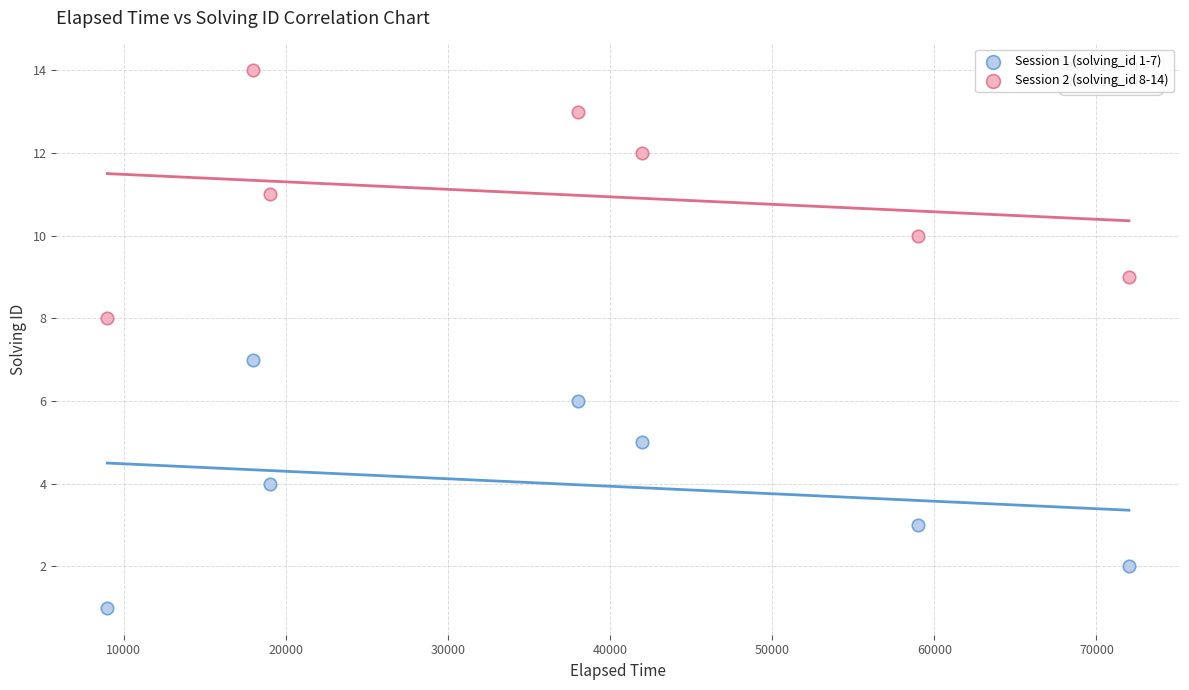

Which series contains the highest Y value?

Session 2 (solving_id 8-14)